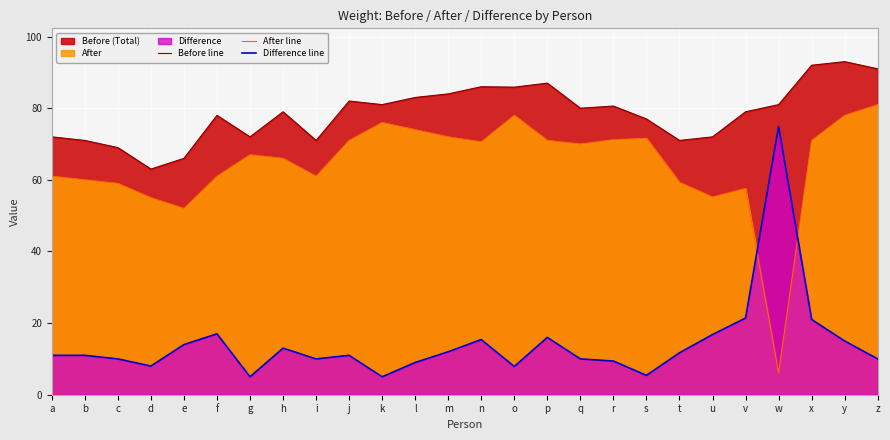

Reading right to left, extract all data points from this chart.

Before line: 91.0	93.0	92.0	81.0	79.0	72.0	71.0	77.0	80.6	80.0	87.0	85.9	86.0	84.0	83.0	81.0	82.0	71.0	79.0	72.0	78.0	66.0	63.0	69.0	71.0	72.0
After line: 81.0	78.0	71.0	6.1	57.6	55.2	59.3	71.6	71.2	70.0	71.0	78.0	70.6	72.0	74.0	76.0	71.0	61.0	66.0	67.0	61.0	52.0	55.0	59.0	60.0	61.0
Difference line: 10.0	15.0	21.0	74.9	21.4	16.8	11.7	5.4	9.4	10.0	16.0	7.9	15.4	12.0	9.0	5.0	11.0	10.0	13.0	5.0	17.0	14.0	8.0	10.0	11.0	11.0